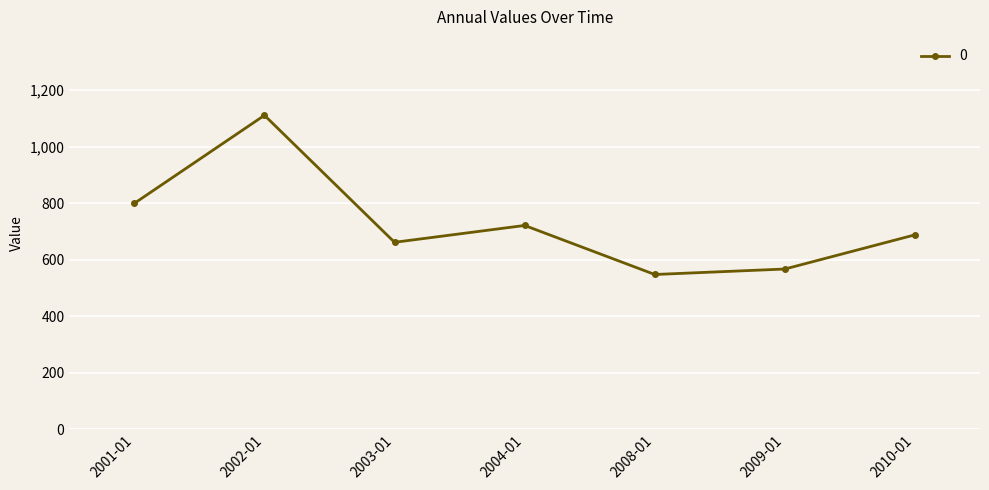

What is the label of the 1st point from the left?

2001-01